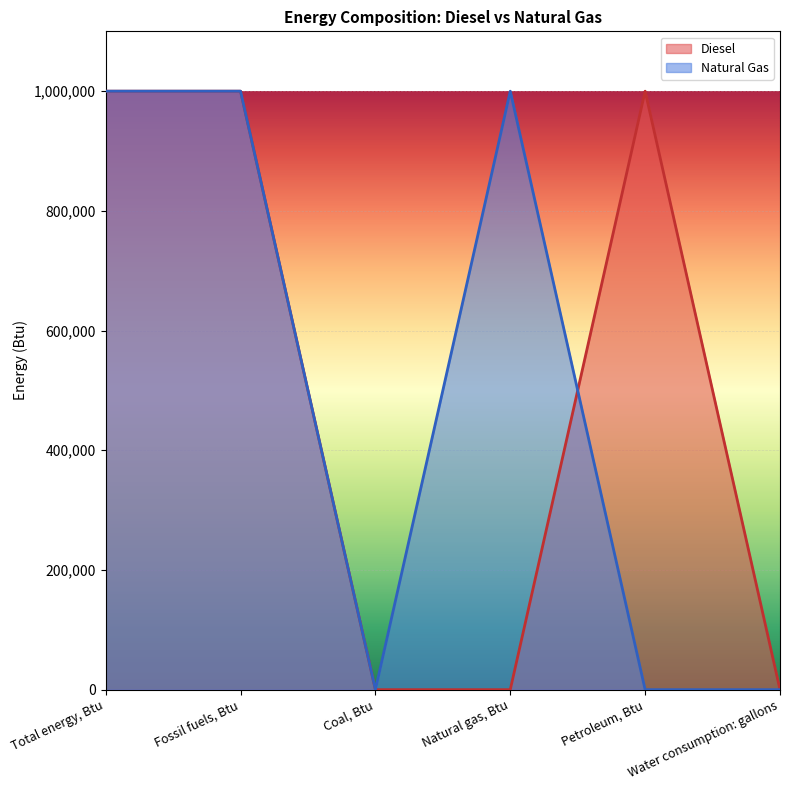

Which series has the largest range (max minus min)?

Diesel